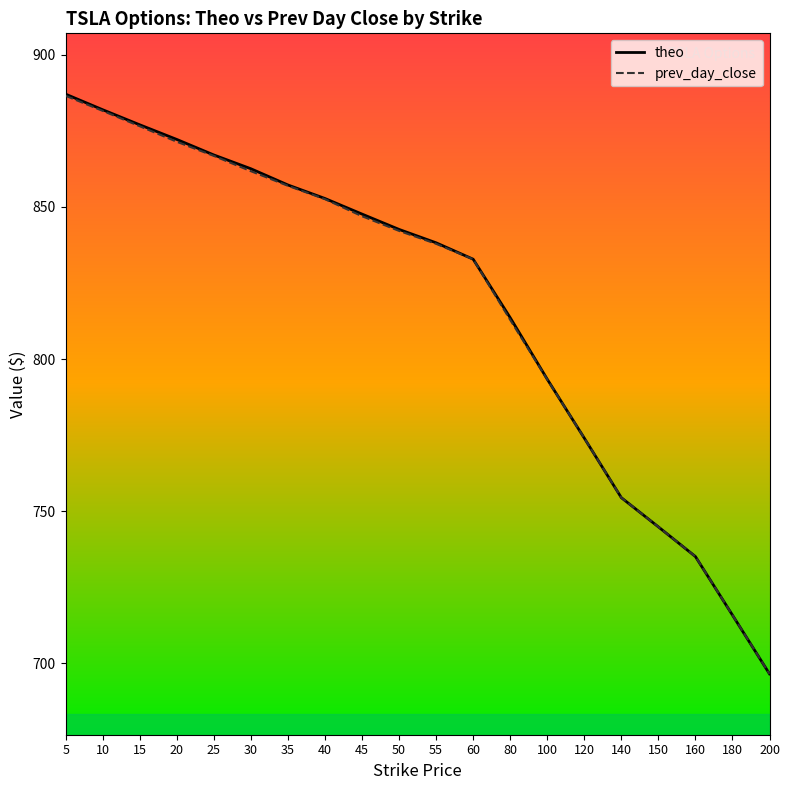

What is the total value across all series at 40?

1705.3